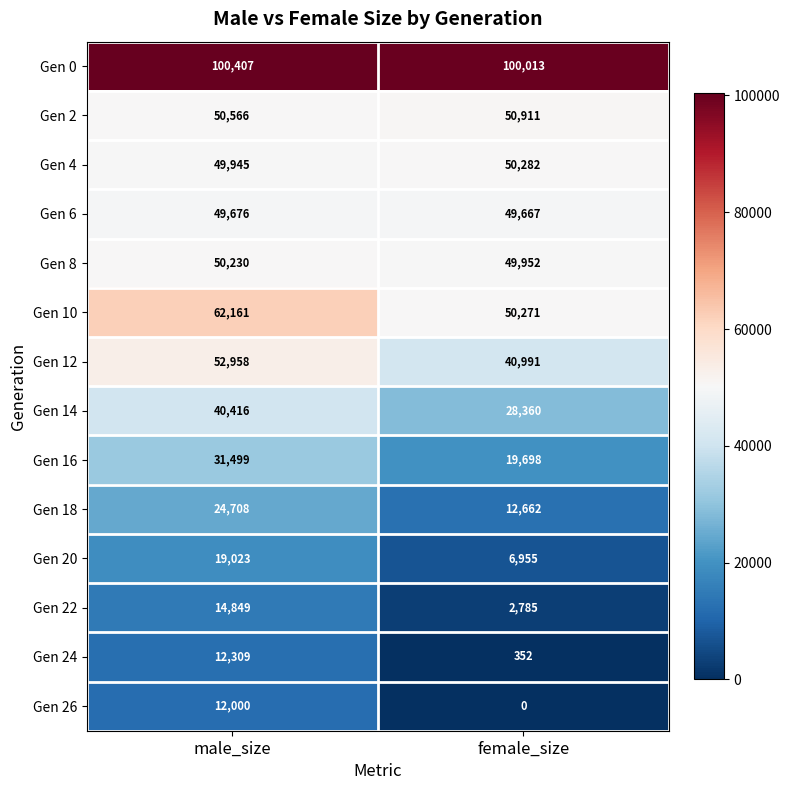

The value of Gen 20 at female_size is 6955. True or false?

True